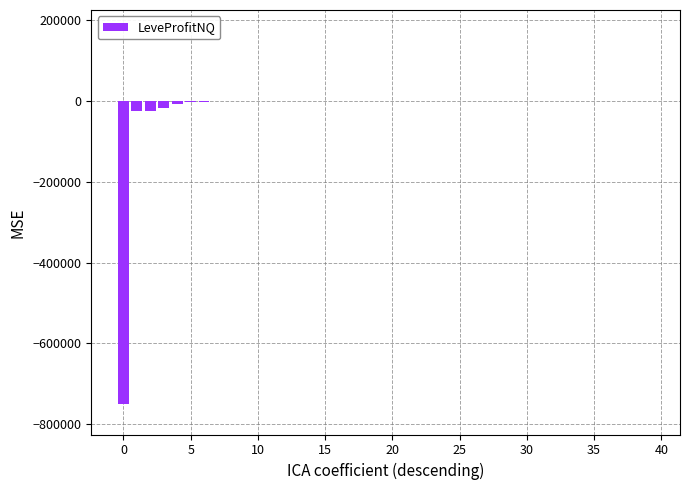

What is the sum of all values?

-837889.5